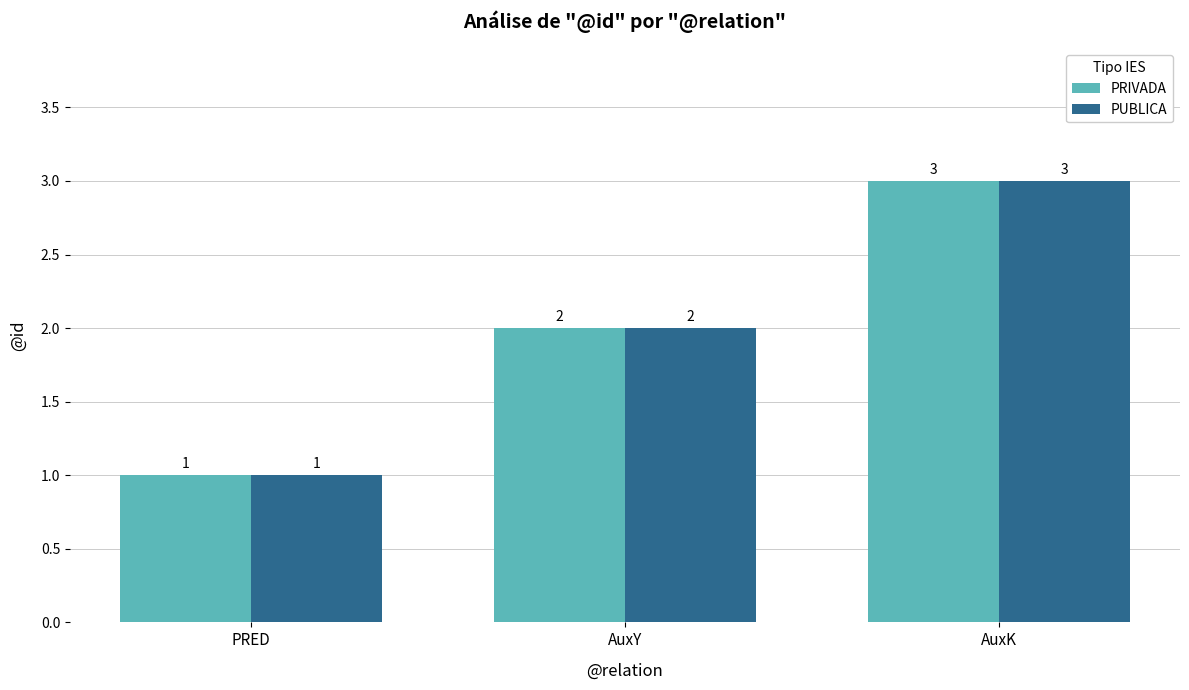

How many PUBLICA values are between 1 and 3?

3